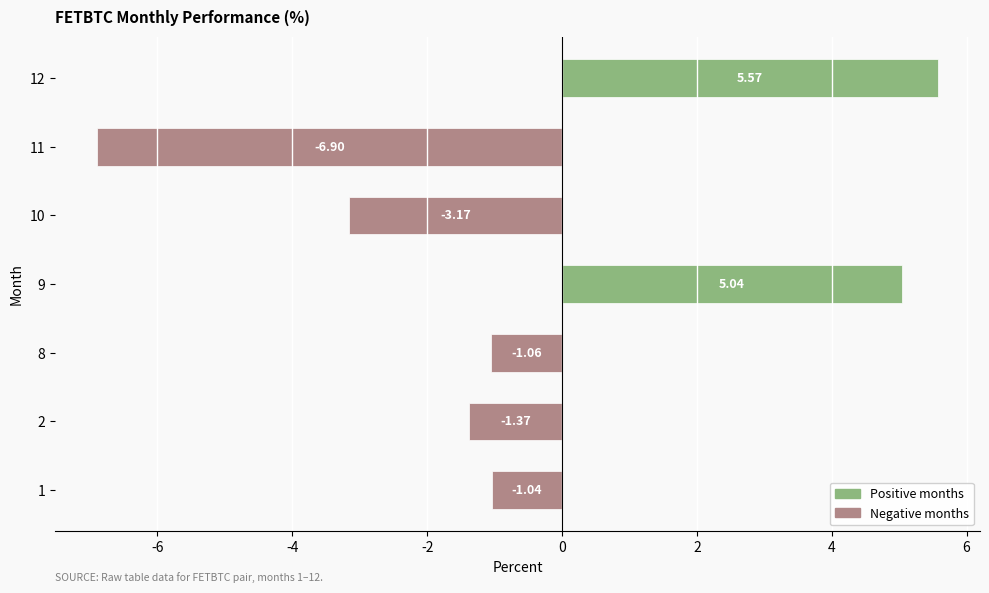

How many values are below zero?

5